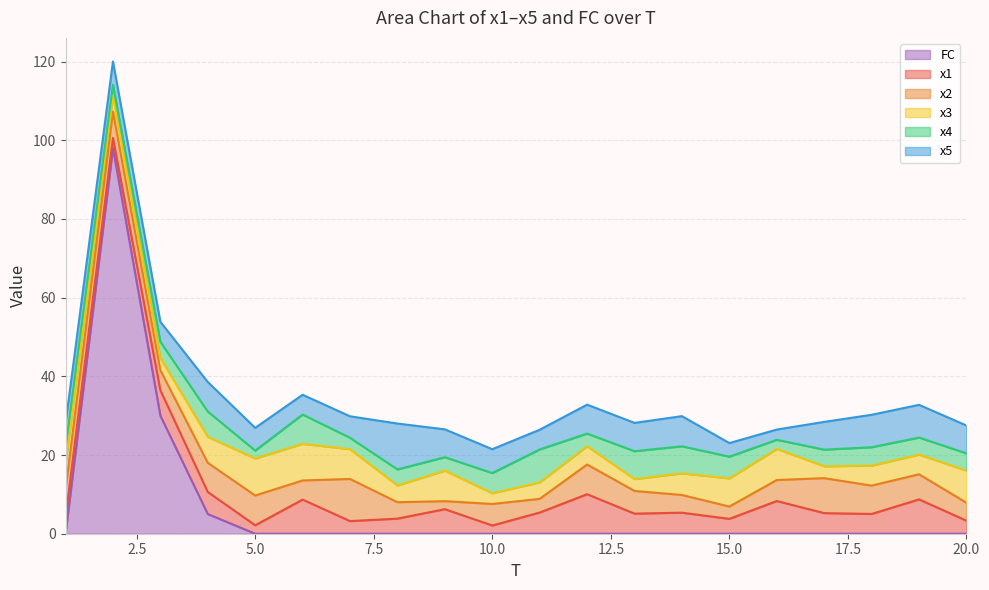

Which series has the largest range (max minus min)?

FC